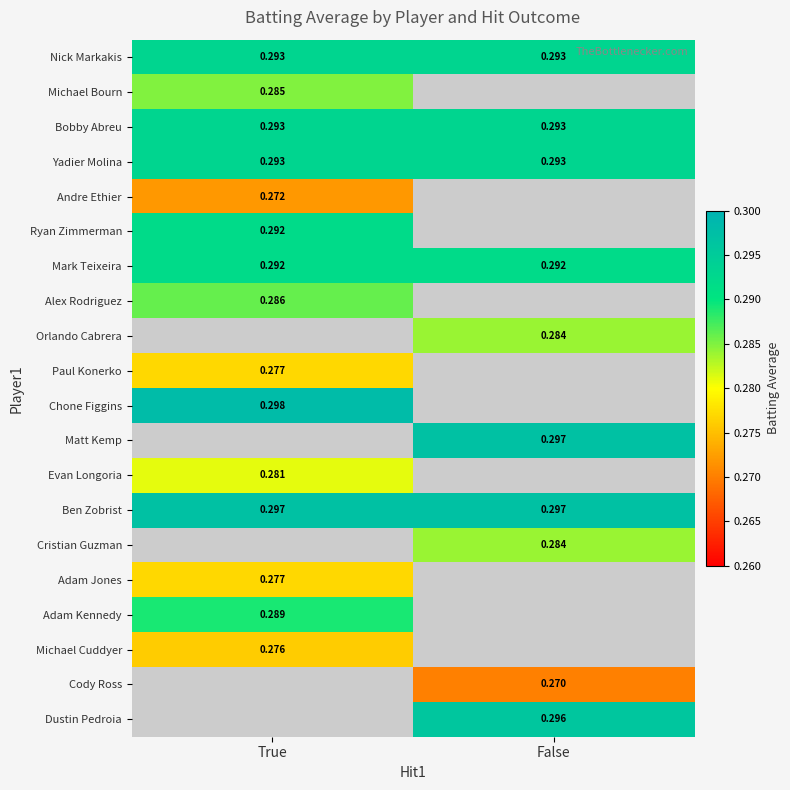

What is the maximum value shown in the chart?

0.3